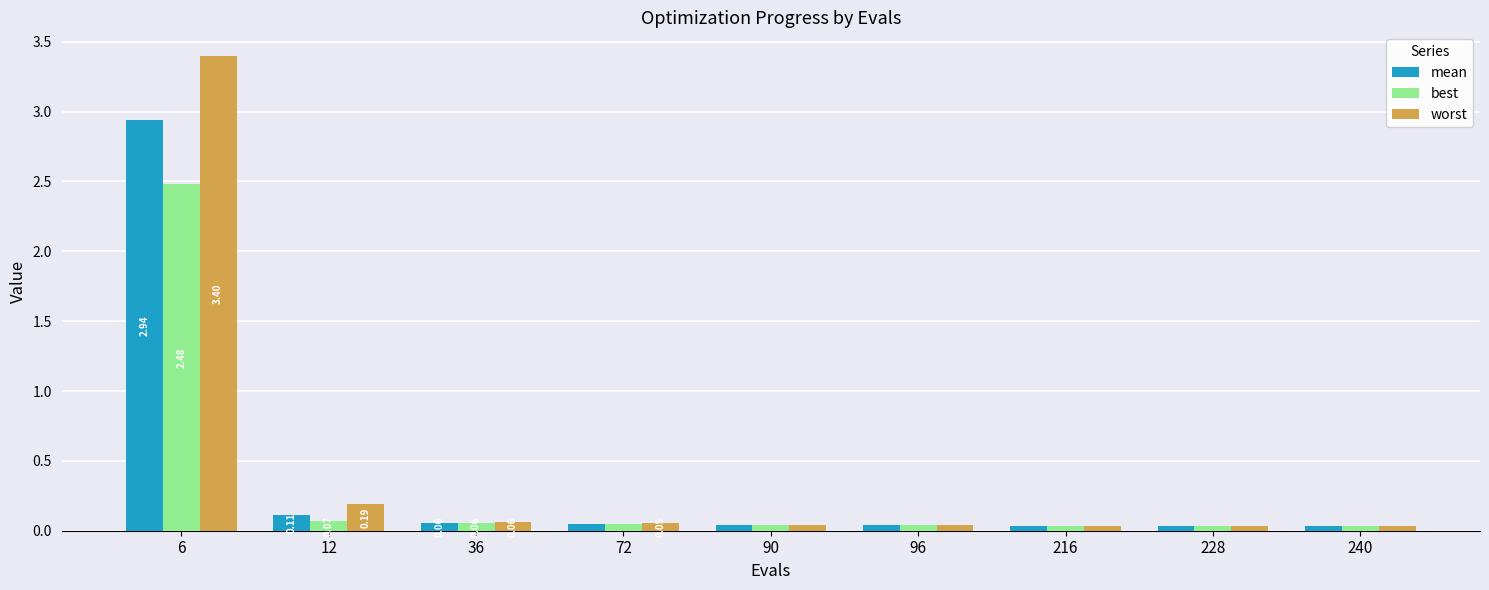

At which label is worst closest to 1?

12